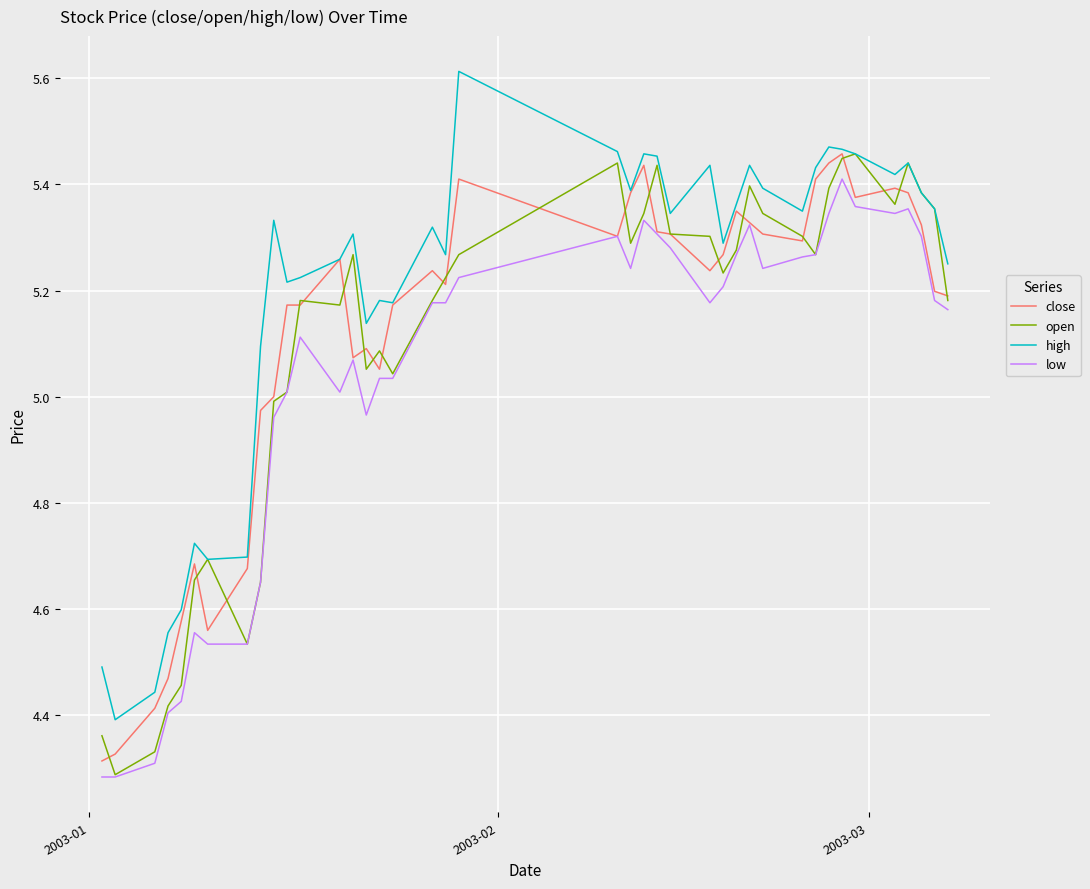

What is the maximum value for high?

5.6